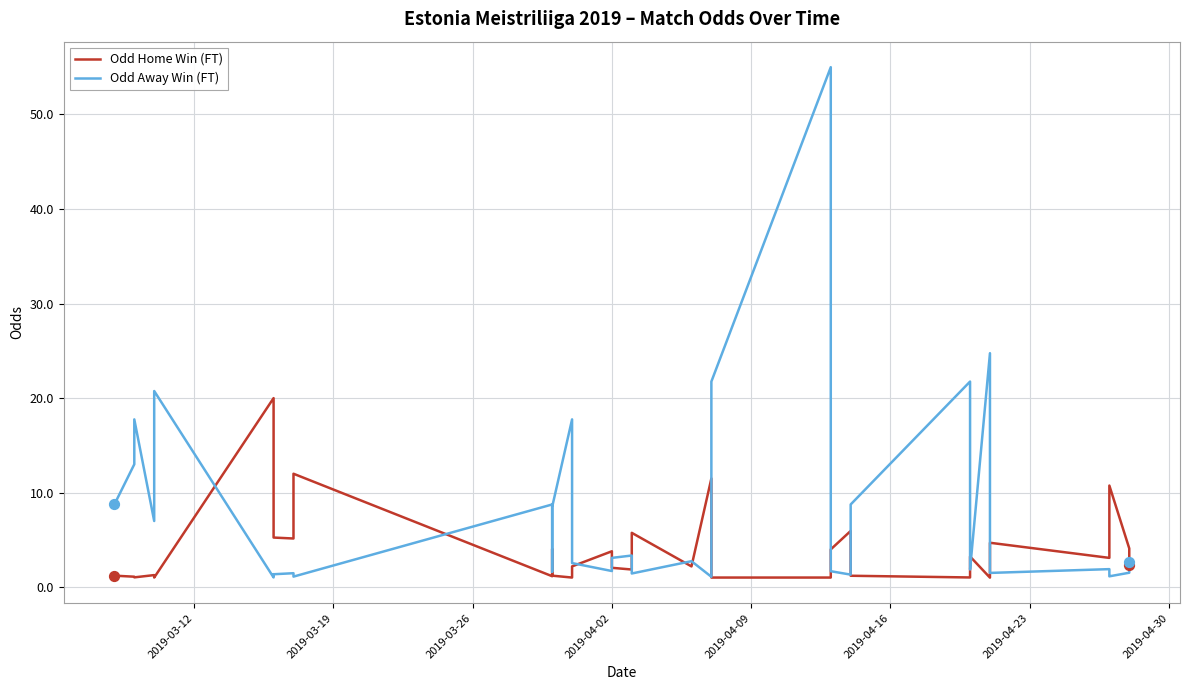

Which series has the largest Y range (max minus min)?

Odd Away Win (FT)